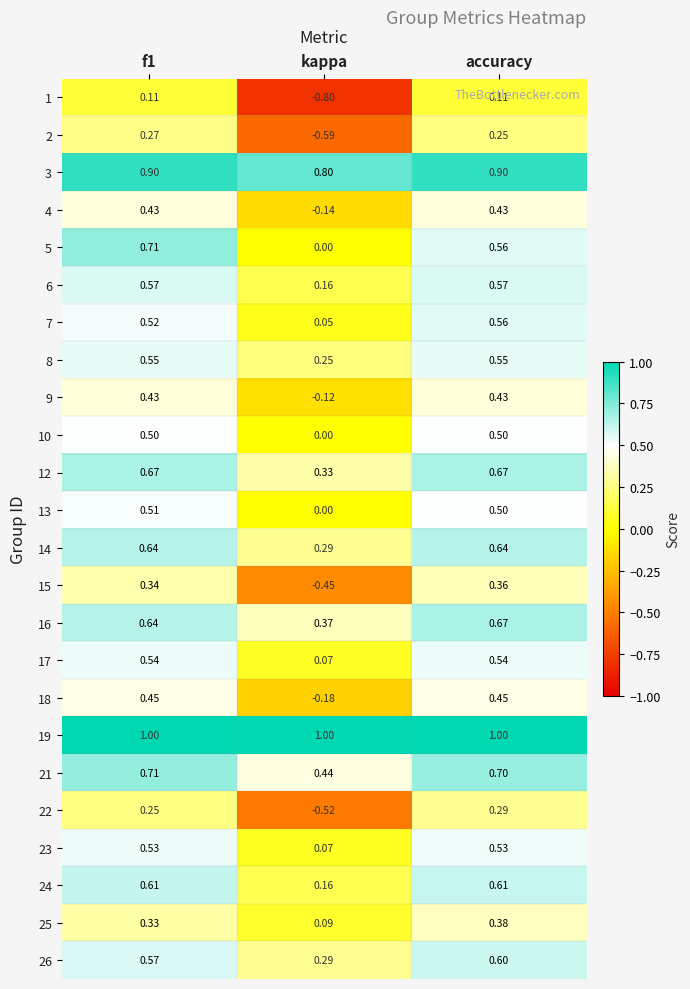

Which label corresponds to the smallest value in the chart?

kappa